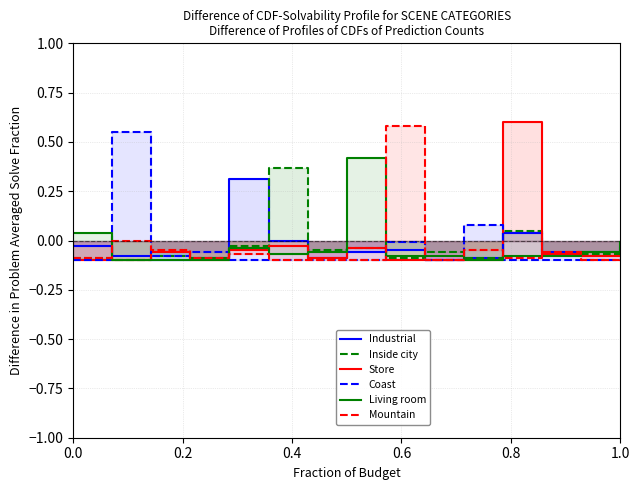

How many distinct data groups are displayed?

6